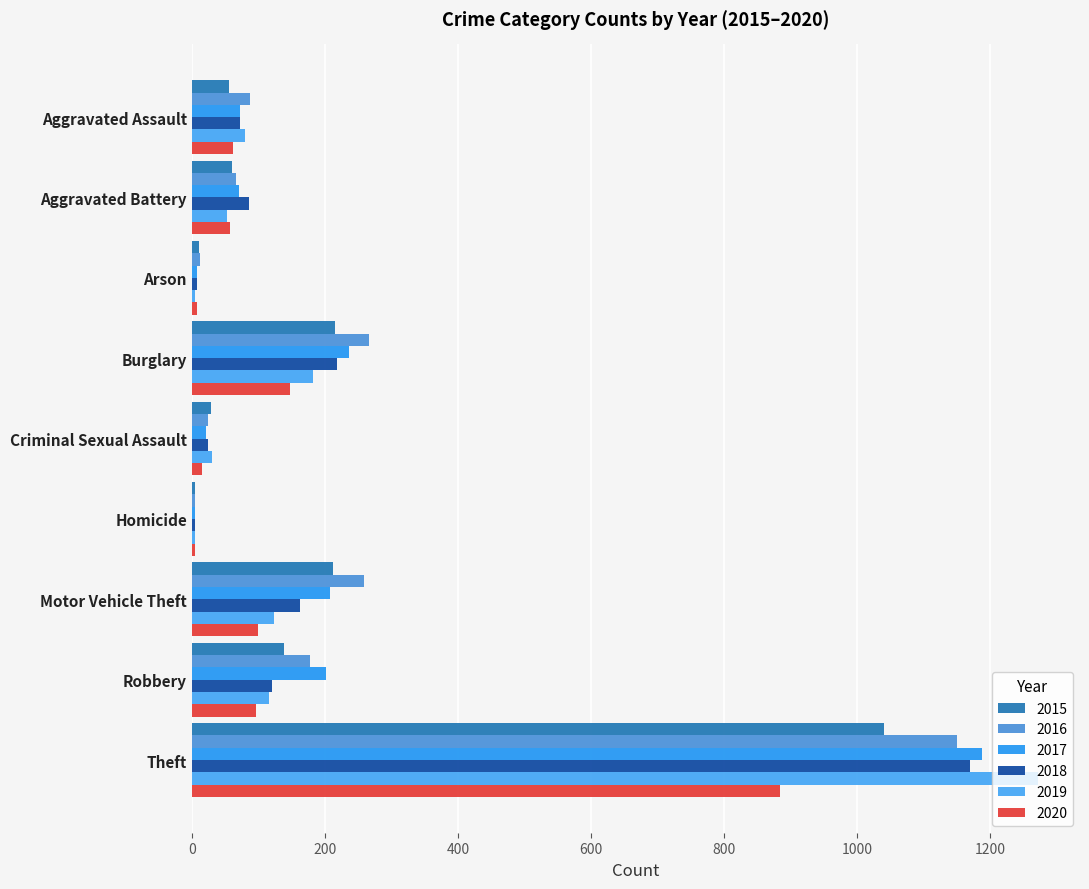

Count the number of categories in the chart.

9